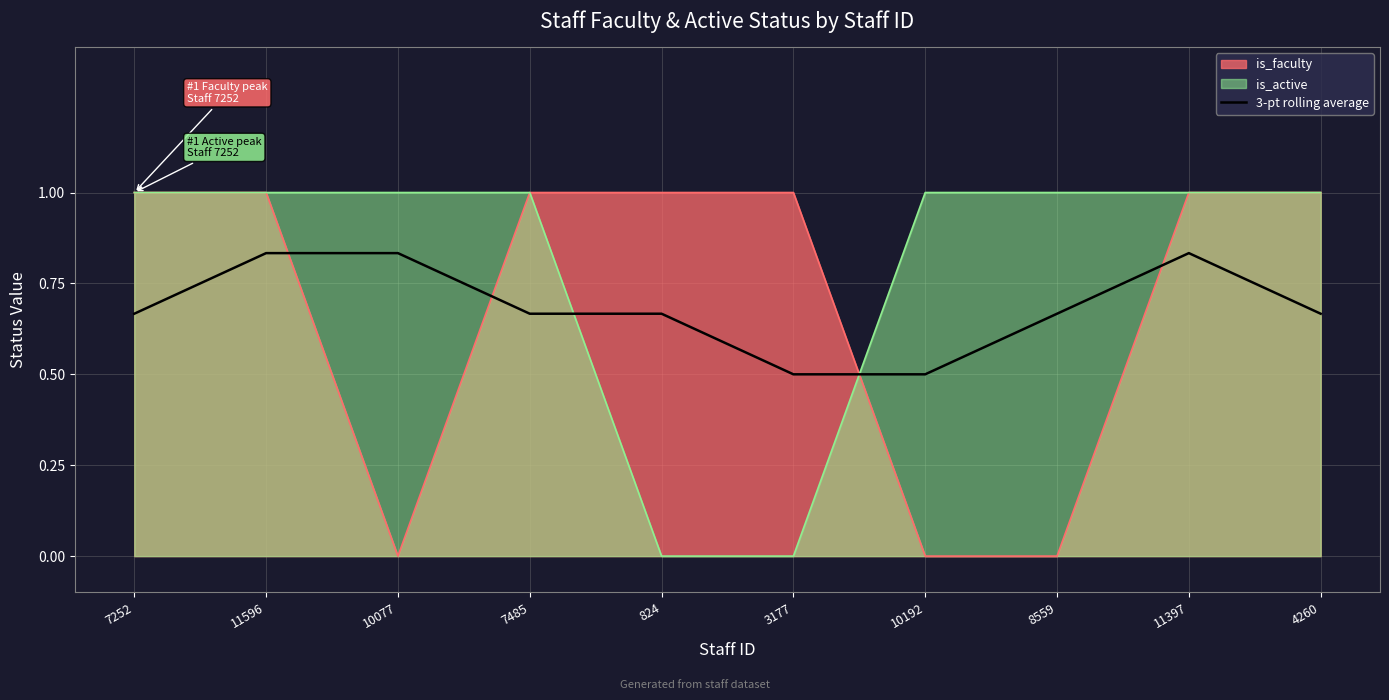

True or false: the data shows 0.7 at 10192.

False